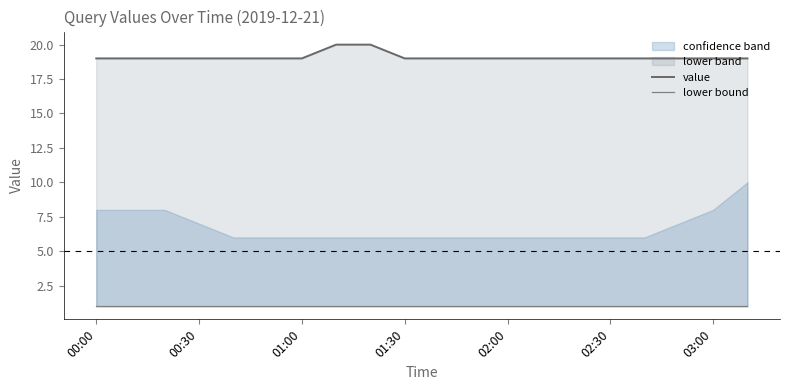

Which series has the widest spread of values?

value